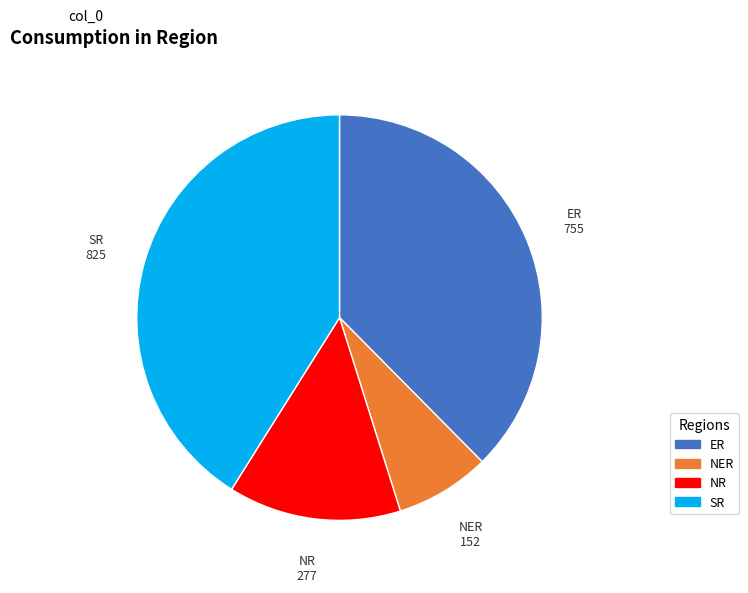

Rank the categories by value from highest to lowest.

SR, ER, NR, NER